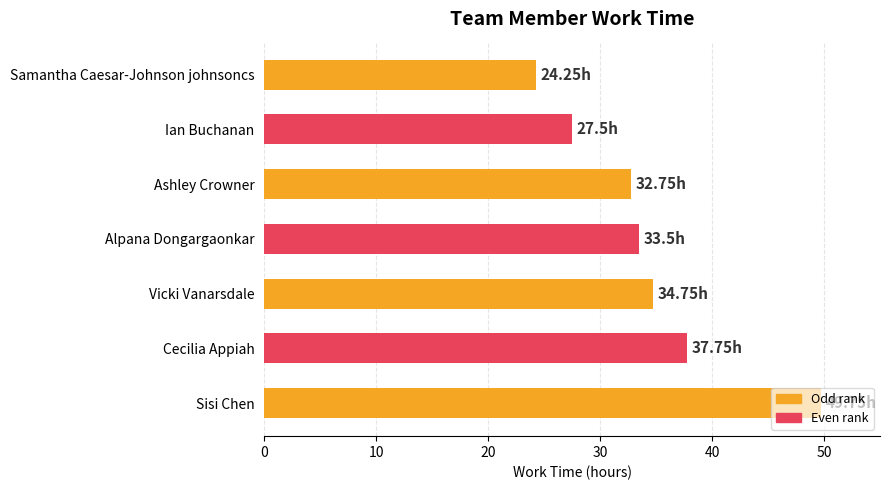

What is the greatest value displayed?

49.8